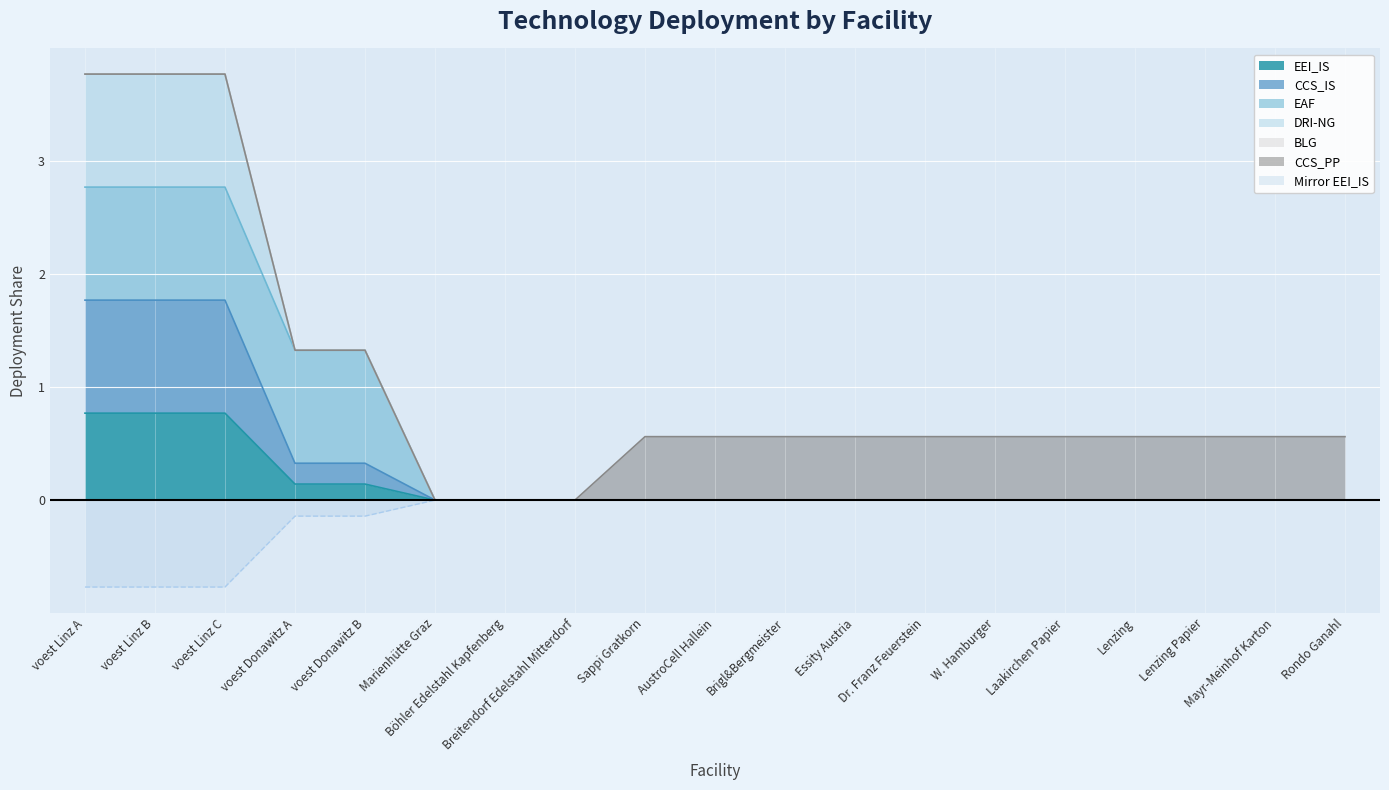

Which series has the largest total across all categories?

CCS_IS